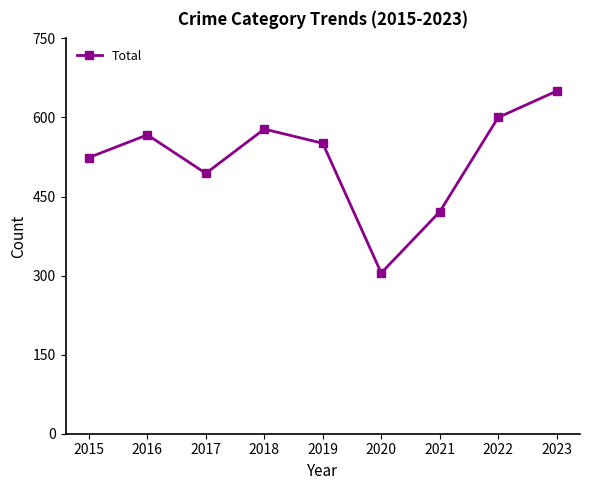

Where is the first local minimum?

2017